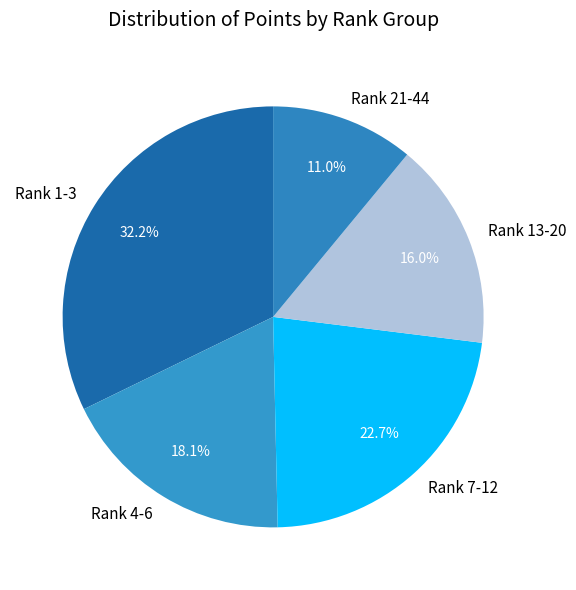

How much of the chart is everything except Rank 21-44?

89.0%